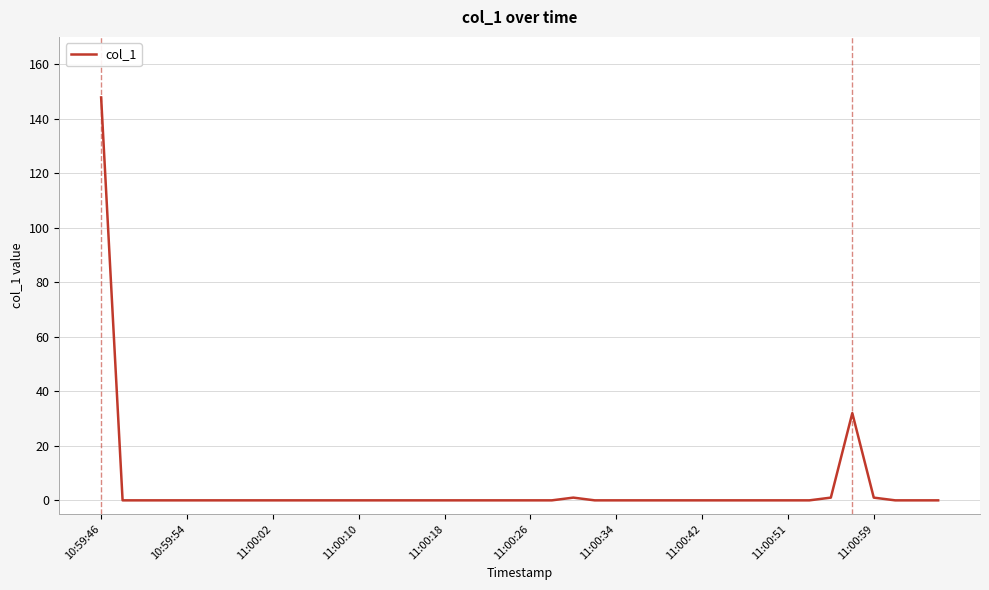

Is this an area chart (filled region under the line)?

No